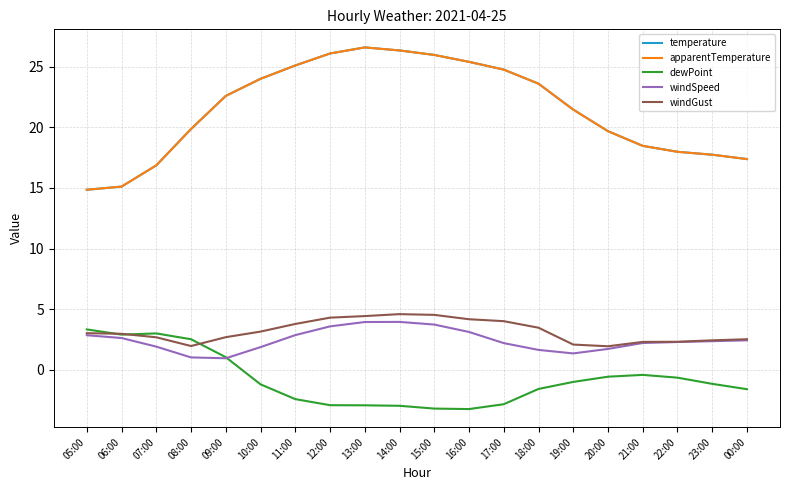

How many lines are shown in the chart?

5